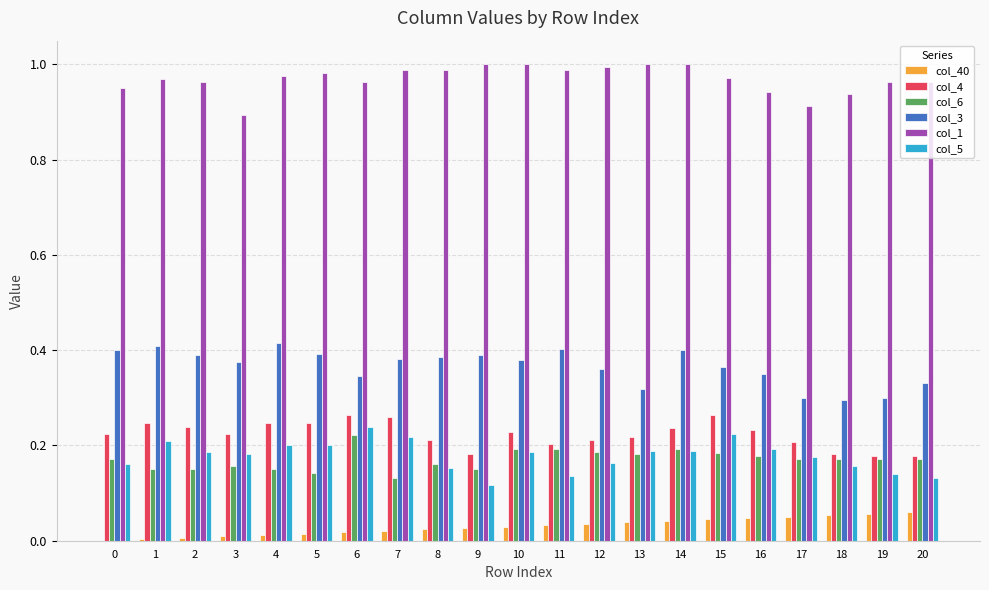

Which series has the largest total across all categories?

col_1